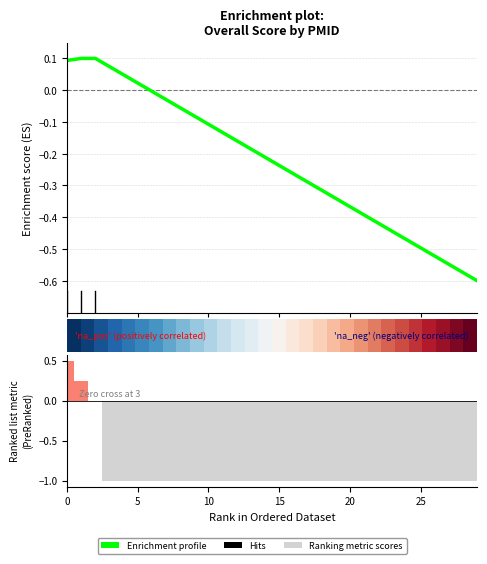

Which label corresponds to the smallest value in the chart?

7039541